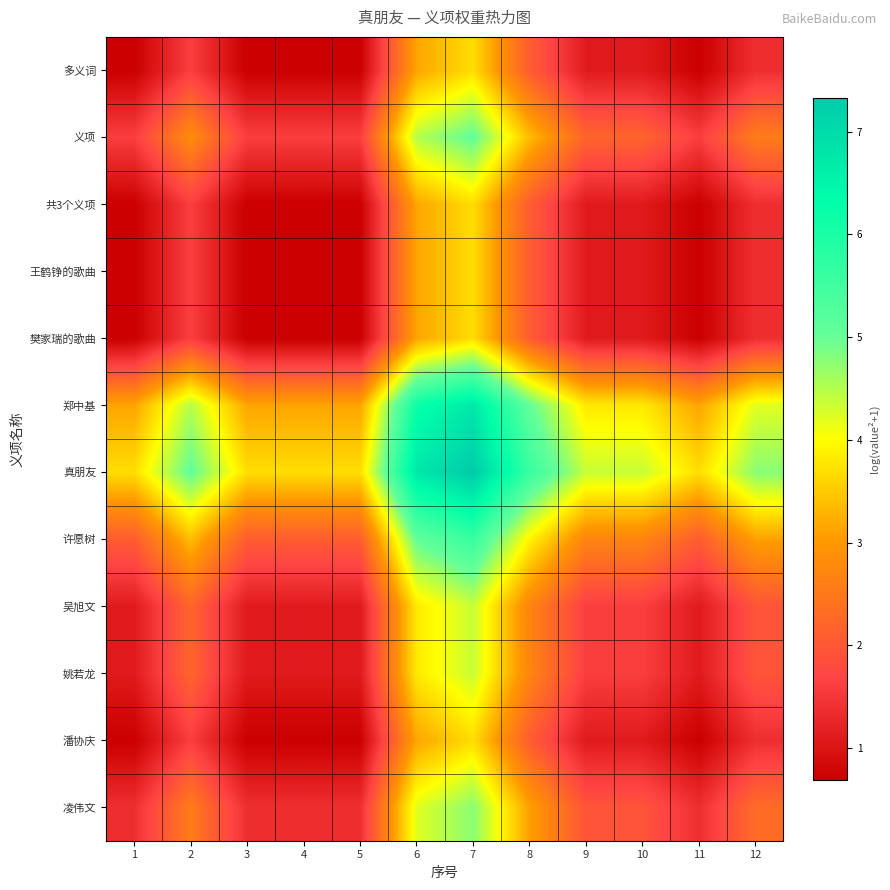

Reading left to right, list all the values displayed in this chart.

多义词: 1=0.7	2=1.6	3=0.7	4=0.7	5=0.7	6=3.1	7=3.7	8=2.1	9=1.1	10=1.1	11=0.7	12=1.4
义项: 1=1.6	2=2.8	3=1.6	4=1.6	5=1.6	6=4.5	7=5.1	8=3.4	9=2.2	10=2.2	11=1.6	12=2.6
共3个义项: 1=0.7	2=1.6	3=0.7	4=0.7	5=0.7	6=3.1	7=3.7	8=2.1	9=1.1	10=1.1	11=0.7	12=1.4
王鹤铮的歌曲: 1=0.7	2=1.6	3=0.7	4=0.7	5=0.7	6=3.1	7=3.7	8=2.1	9=1.1	10=1.1	11=0.7	12=1.4
樊家瑞的歌曲: 1=0.7	2=1.6	3=0.7	4=0.7	5=0.7	6=3.1	7=3.7	8=2.1	9=1.1	10=1.1	11=0.7	12=1.4
郑中基: 1=3.1	2=4.5	3=3.1	4=3.1	5=3.1	6=6.2	7=6.8	8=5.0	9=3.8	10=3.8	11=3.1	12=4.2
真朋友: 1=3.7	2=5.1	3=3.7	4=3.7	5=3.7	6=6.8	7=7.3	8=5.6	9=4.4	10=4.4	11=3.7	12=4.8
许愿树: 1=2.1	2=3.4	3=2.1	4=2.1	5=2.1	6=5.0	7=5.6	8=3.9	9=2.7	10=2.7	11=2.1	12=3.1
吴旭文: 1=1.1	2=2.2	3=1.1	4=1.1	5=1.1	6=3.8	7=4.4	8=2.7	9=1.6	10=1.6	11=1.1	12=1.9
姚若龙: 1=1.1	2=2.2	3=1.1	4=1.1	5=1.1	6=3.8	7=4.4	8=2.7	9=1.6	10=1.6	11=1.1	12=1.9
潘协庆: 1=0.7	2=1.6	3=0.7	4=0.7	5=0.7	6=3.1	7=3.7	8=2.1	9=1.1	10=1.1	11=0.7	12=1.4
凌伟文: 1=1.4	2=2.6	3=1.4	4=1.4	5=1.4	6=4.2	7=4.8	8=3.1	9=1.9	10=1.9	11=1.4	12=2.3